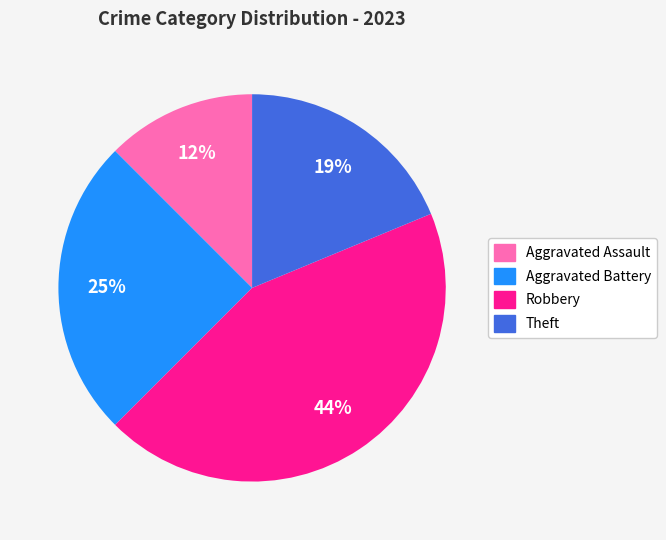

To the nearest percent, what is the combined percentage of Theft and Aggravated Battery?

44%